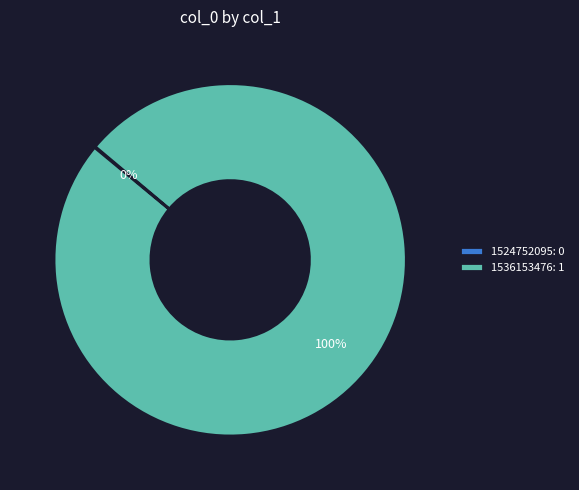

Is there a majority slice in this chart?

Yes